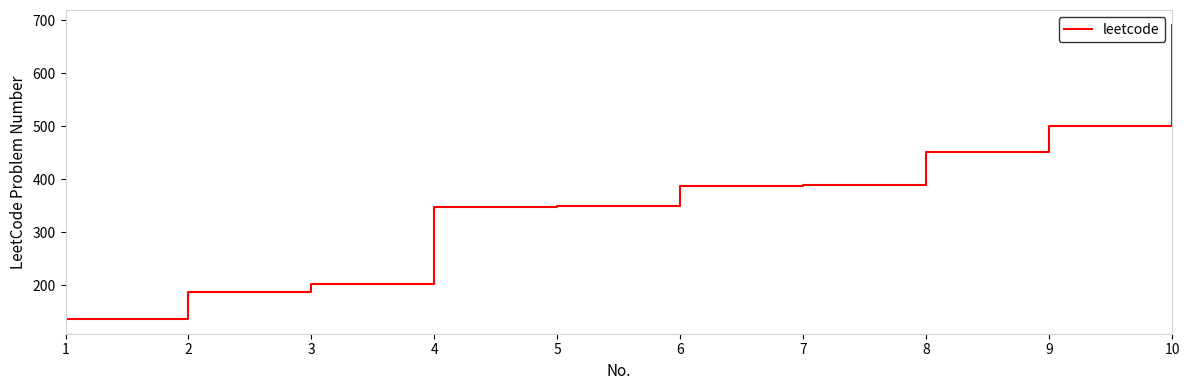

What is the change in value from 3 to 9?

+298